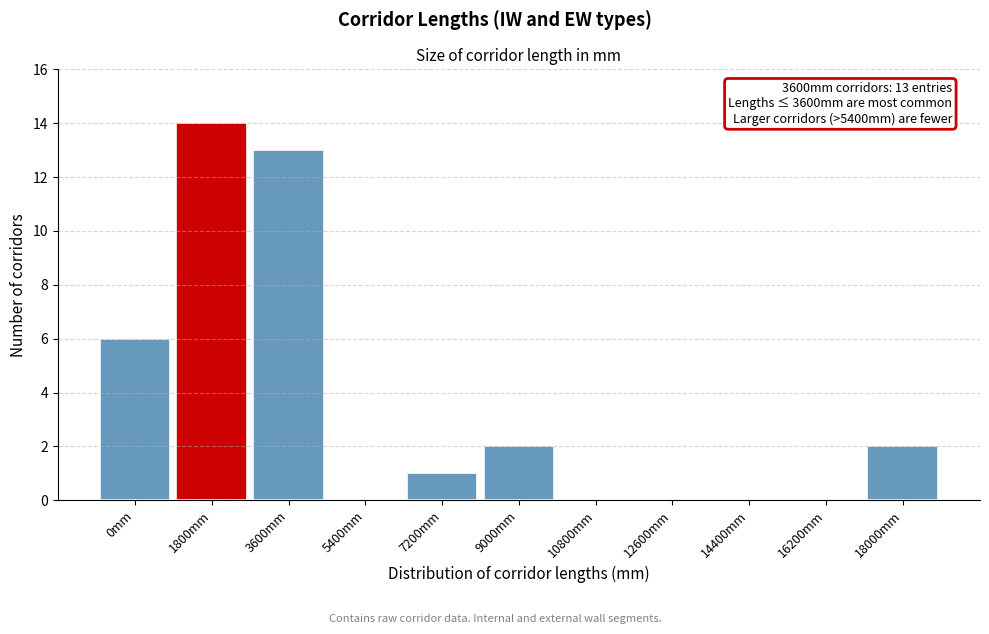

Reading right to left, list all the values displayed in this chart.

18000mm=2	16200mm=0	14400mm=0	12600mm=0	10800mm=0	9000mm=2	7200mm=1	5400mm=0	3600mm=13	1800mm=14	0mm=6